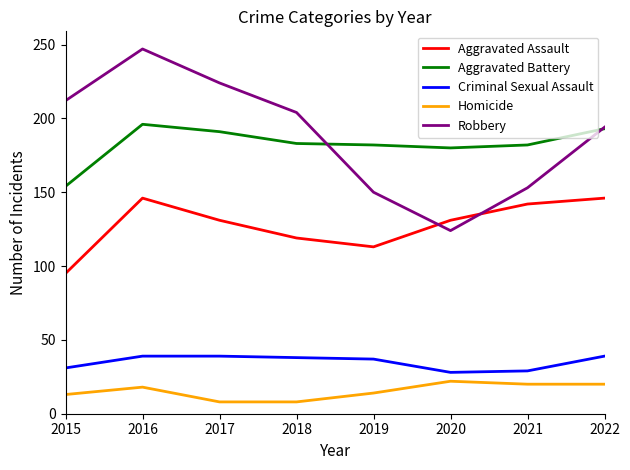

The value of Aggravated Assault at 2020 is 55. True or false?

False